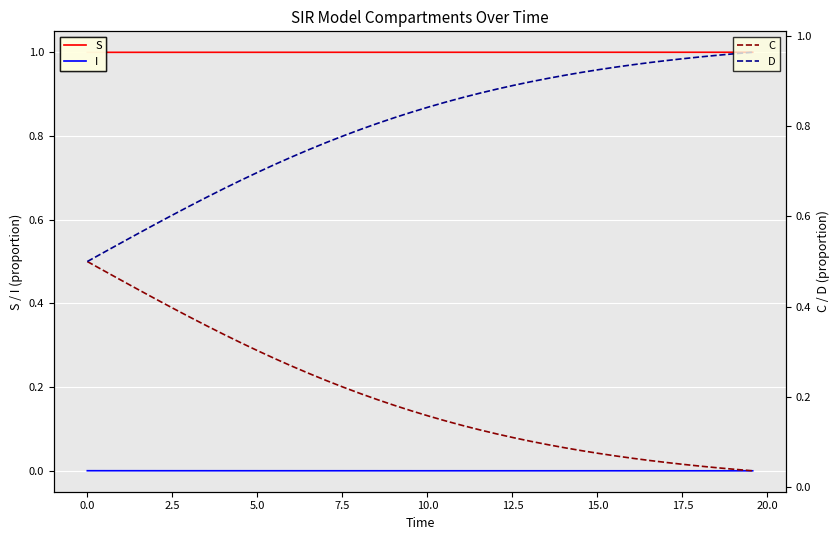

True or false: C has more than 1 interior local peaks.

False